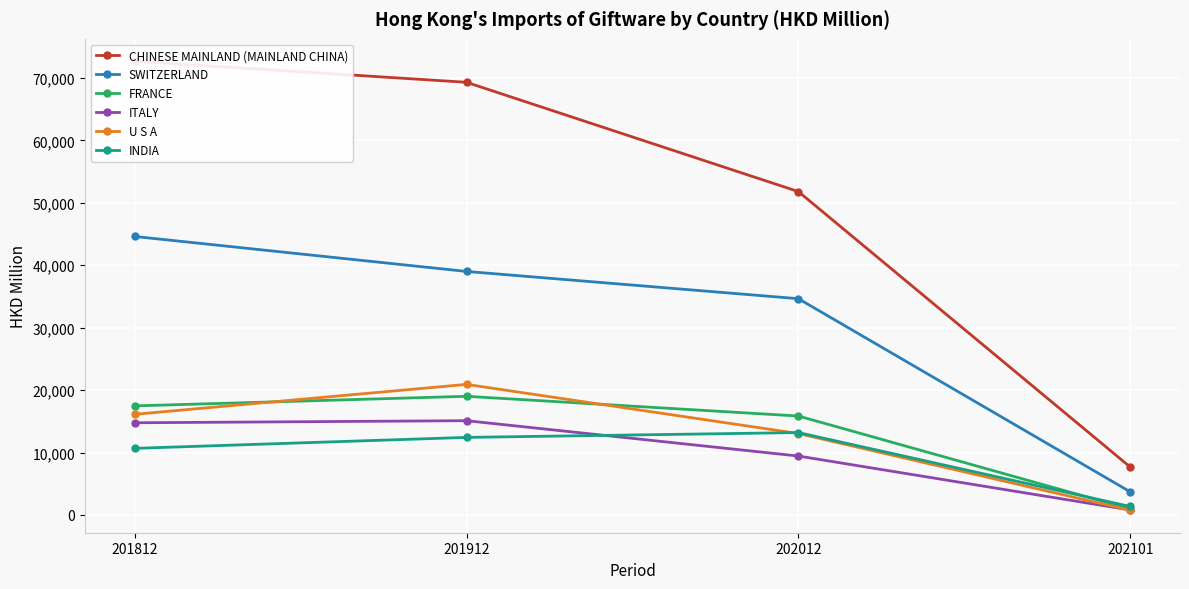

Which series has the widest spread of values?

CHINESE MAINLAND (MAINLAND CHINA)